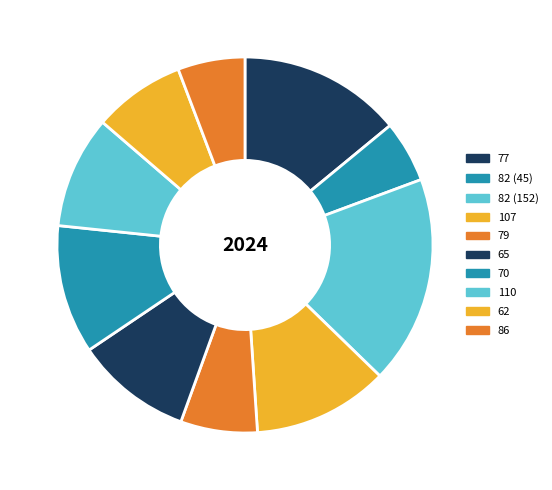

Rank the categories by value from lowest to highest.

82 (45), 86, 79, 62, 110, 65, 70, 107, 77, 82 (152)